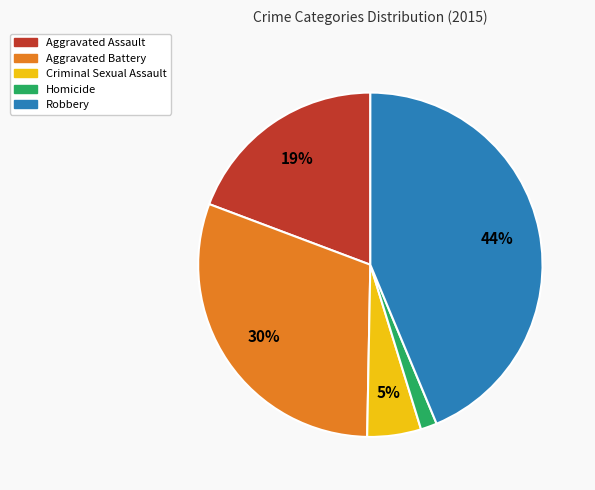

Which category has the smallest portion of the pie?

Homicide